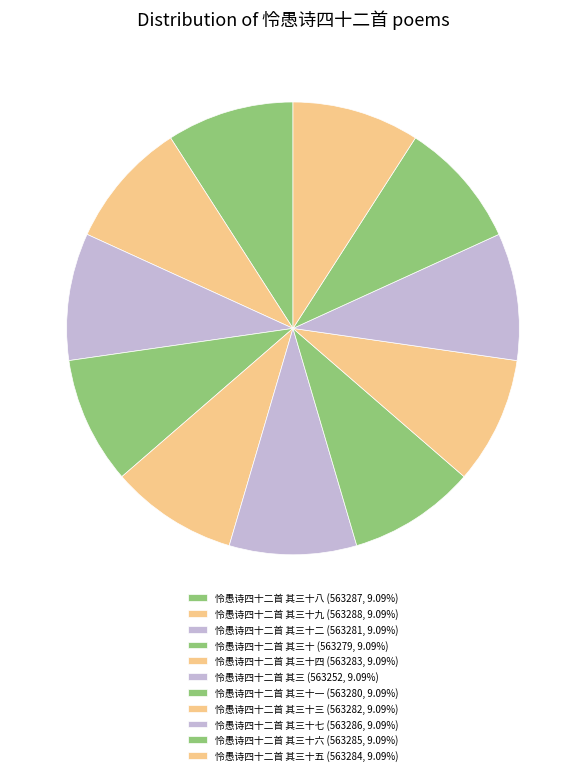

How many segments does this pie chart have?

11